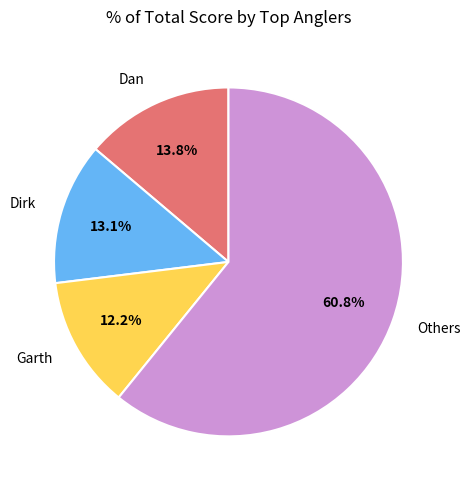

To the nearest percent, what percentage of the pie is Dan?

14%